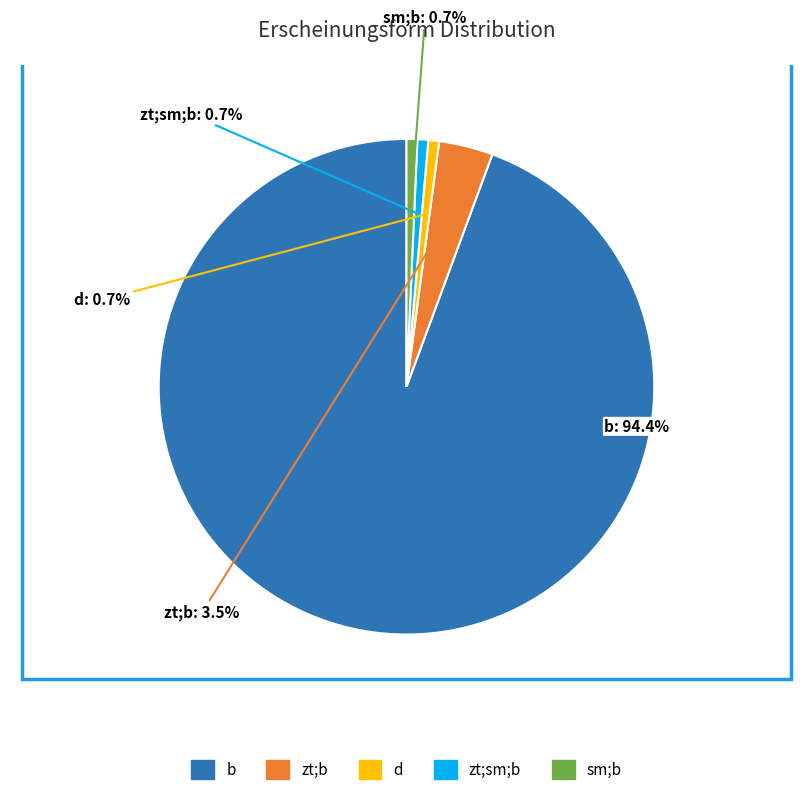

To the nearest percent, what is the difference between the largest and smallest slice percentages?

94%